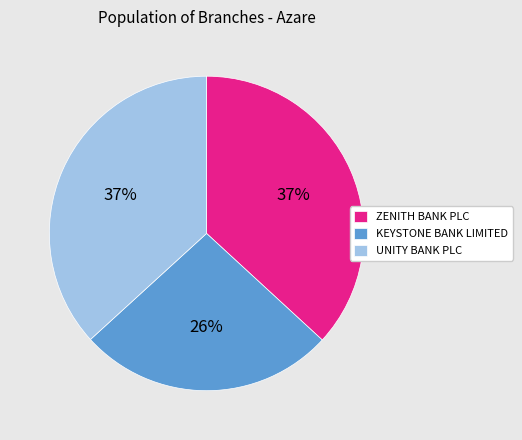

How many segments does this pie chart have?

3